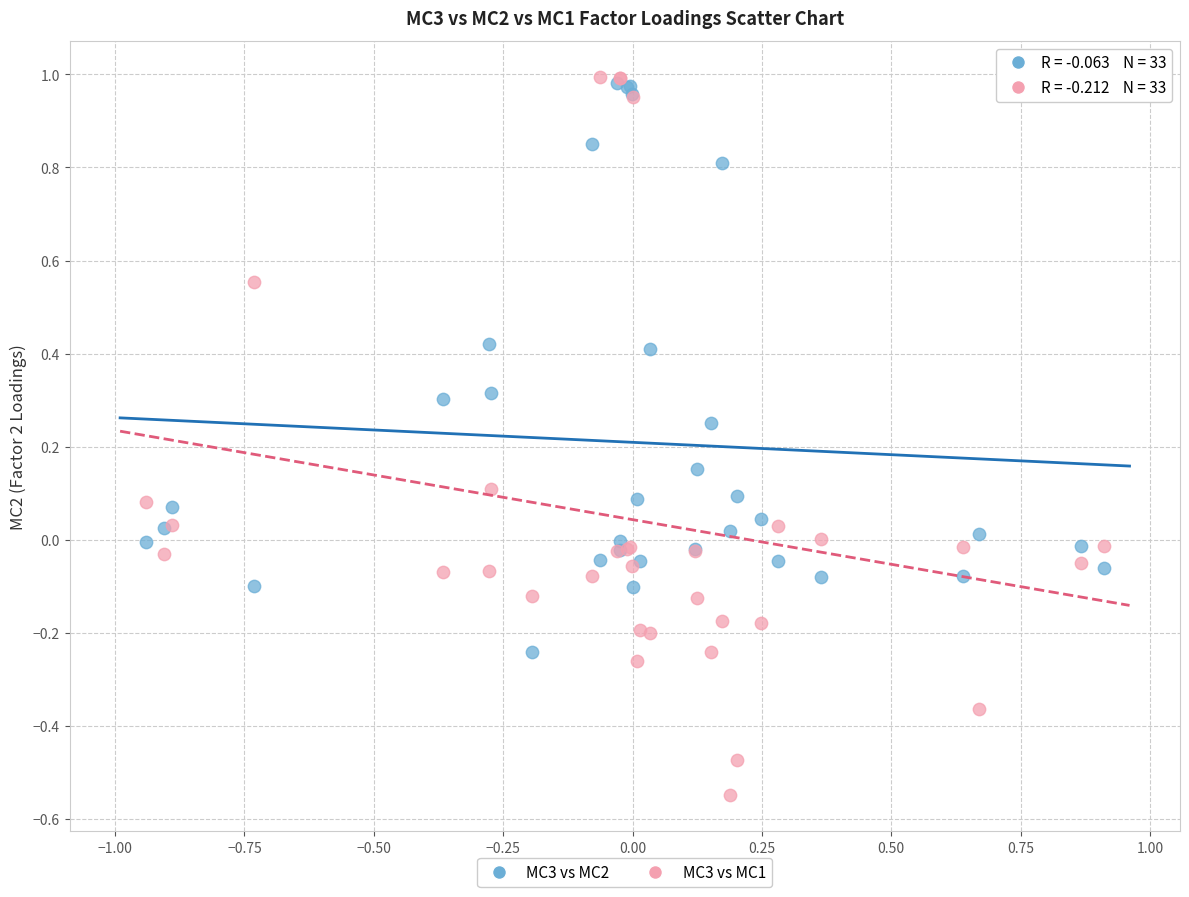

Which series contains the lowest Y value?

MC3 vs MC1